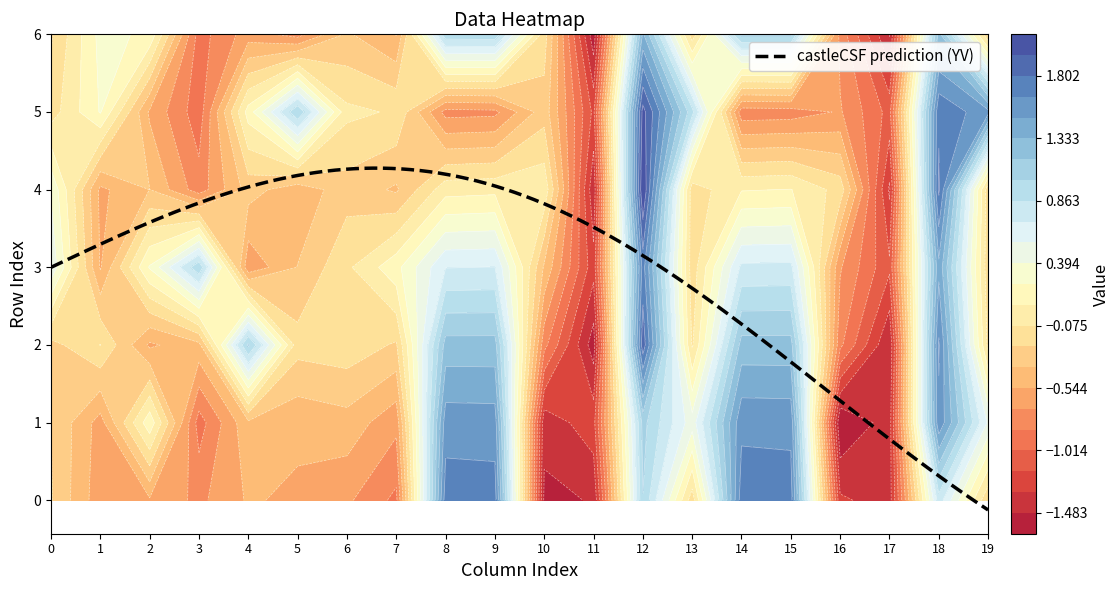

What is the maximum value for 5?

2.0